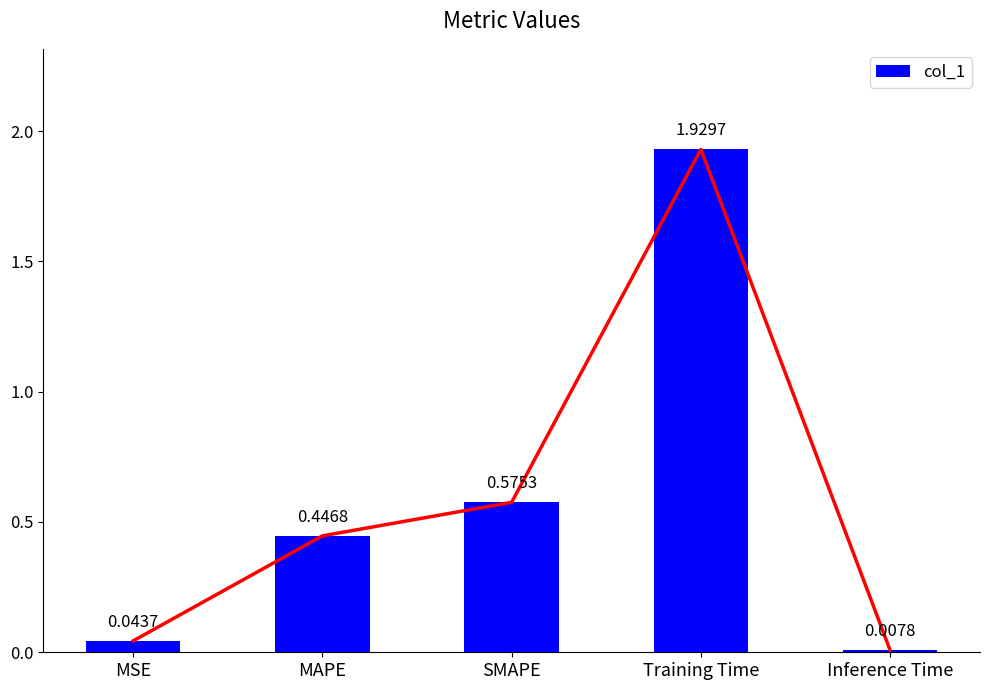

Rank the categories by value from lowest to highest.

Inference Time, MSE, MAPE, SMAPE, Training Time